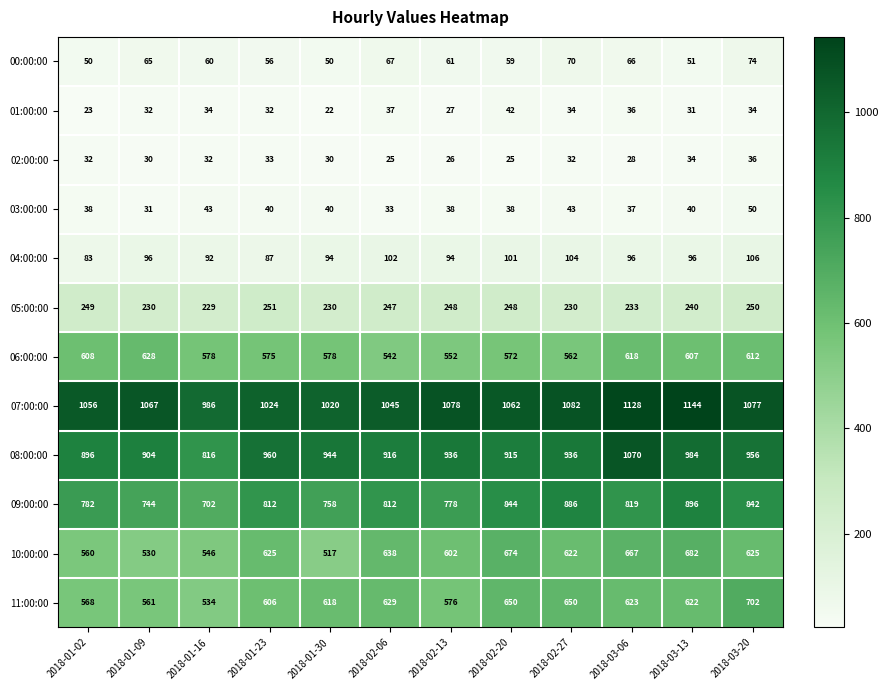

At which label does 00:00:00 first exceed 61?

2018-01-09